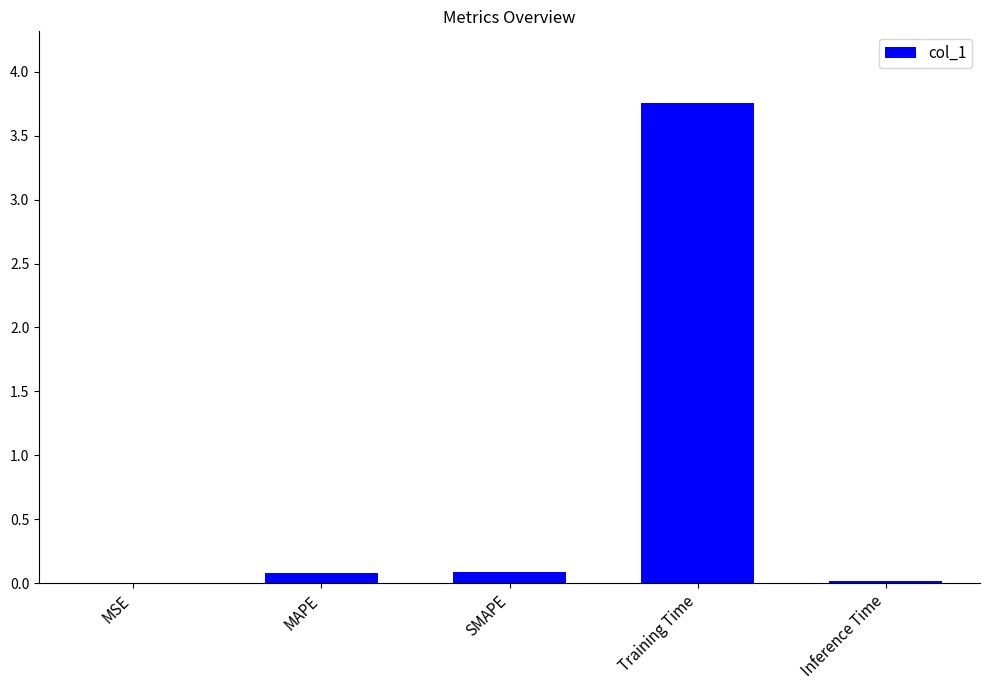

Which label corresponds to the largest value in the chart?

Training Time